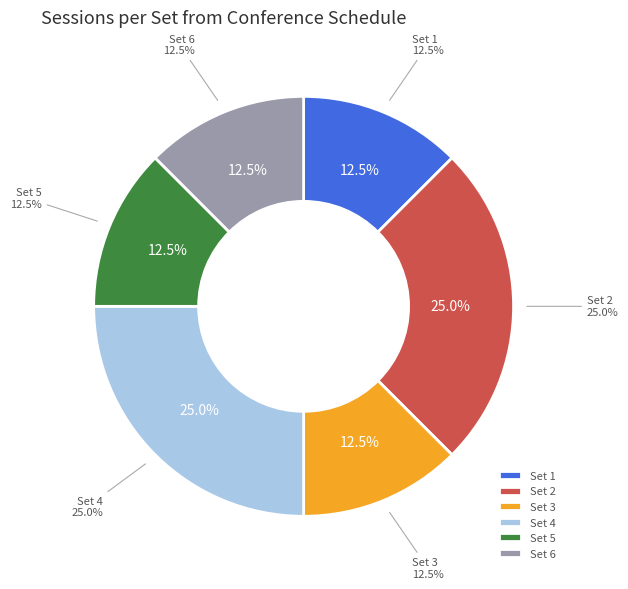

What is the total percentage of Set 4 and Set 6?

37.5%